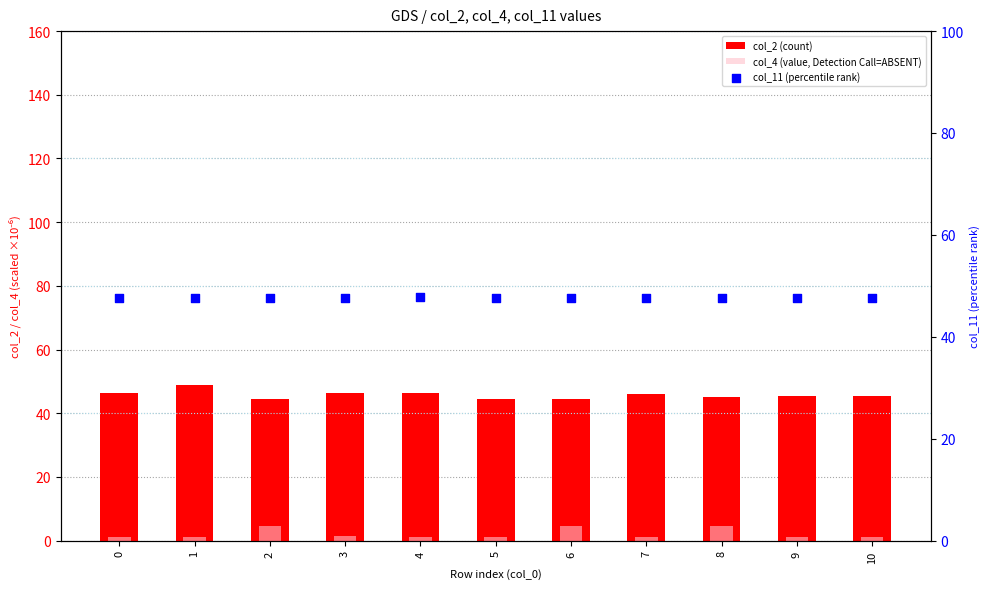

What are all the series names shown in the legend?

col_2 (count), col_4 (value, Detection Call=ABSENT), col_11 (percentile rank)